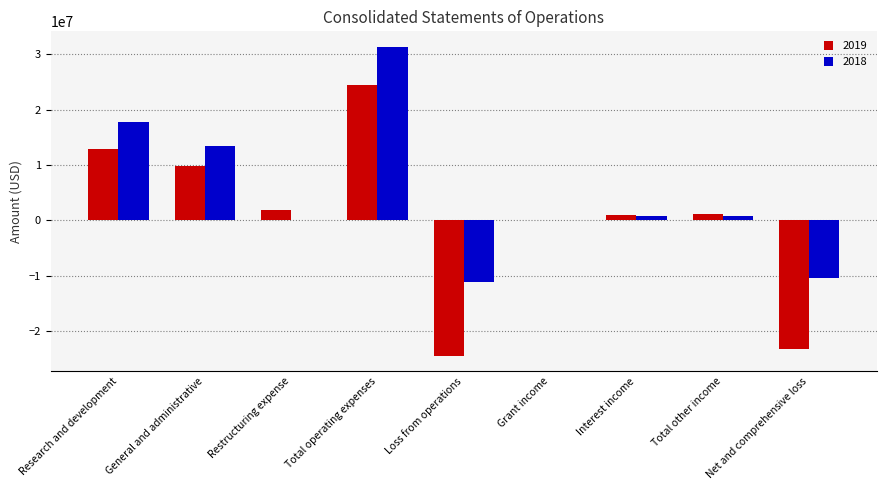

How many groups of bars are there?

9